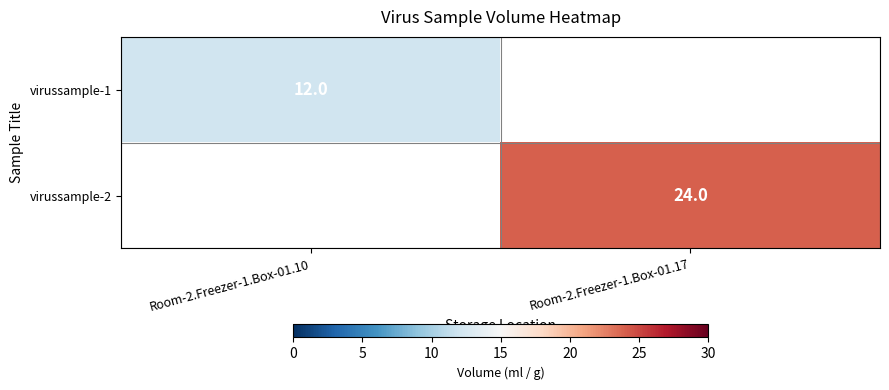

At how many categories does at least one series exceed 23?

1